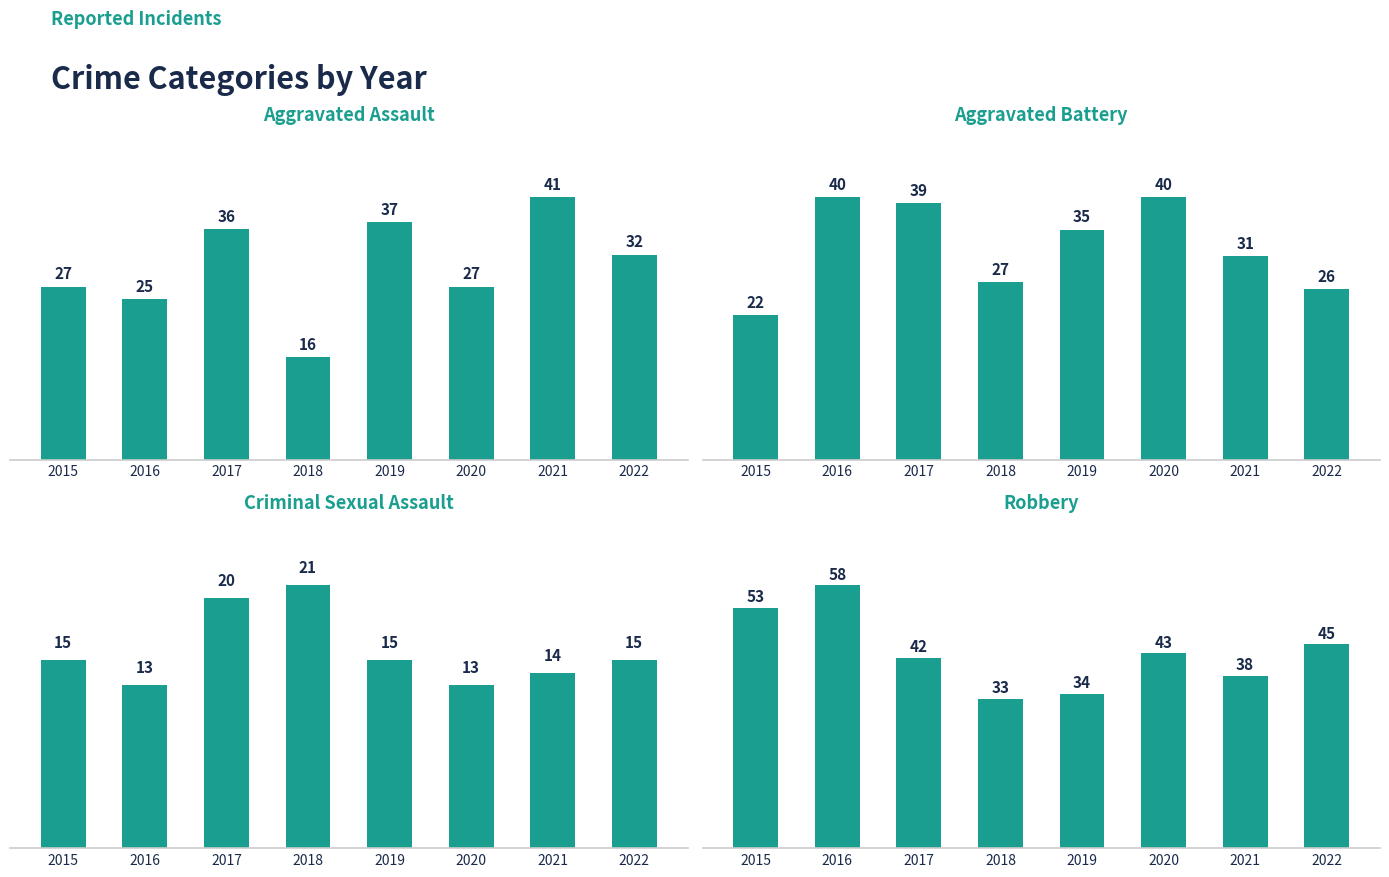

Between 2020 and 2017, which is larger?

2017